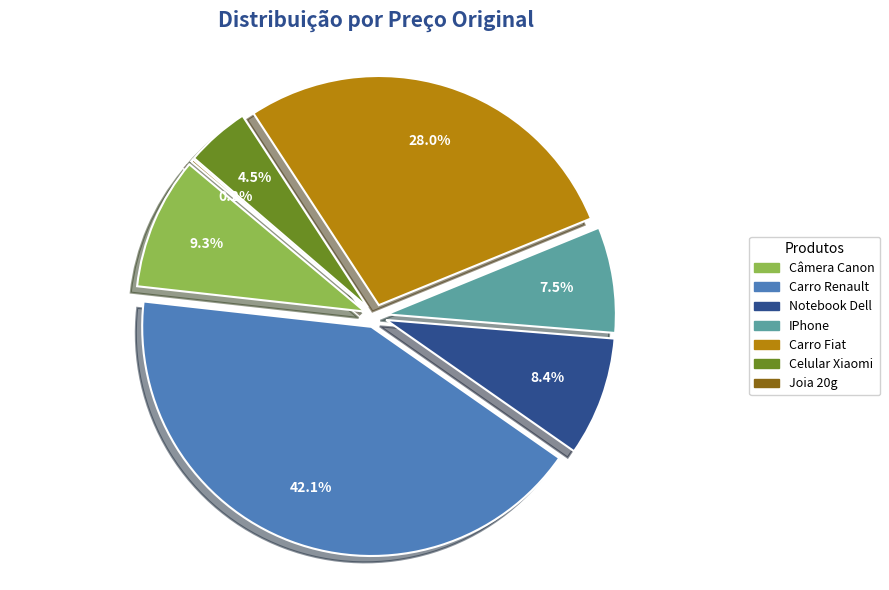

What percentage is NOT represented by Notebook Dell?

91.6%